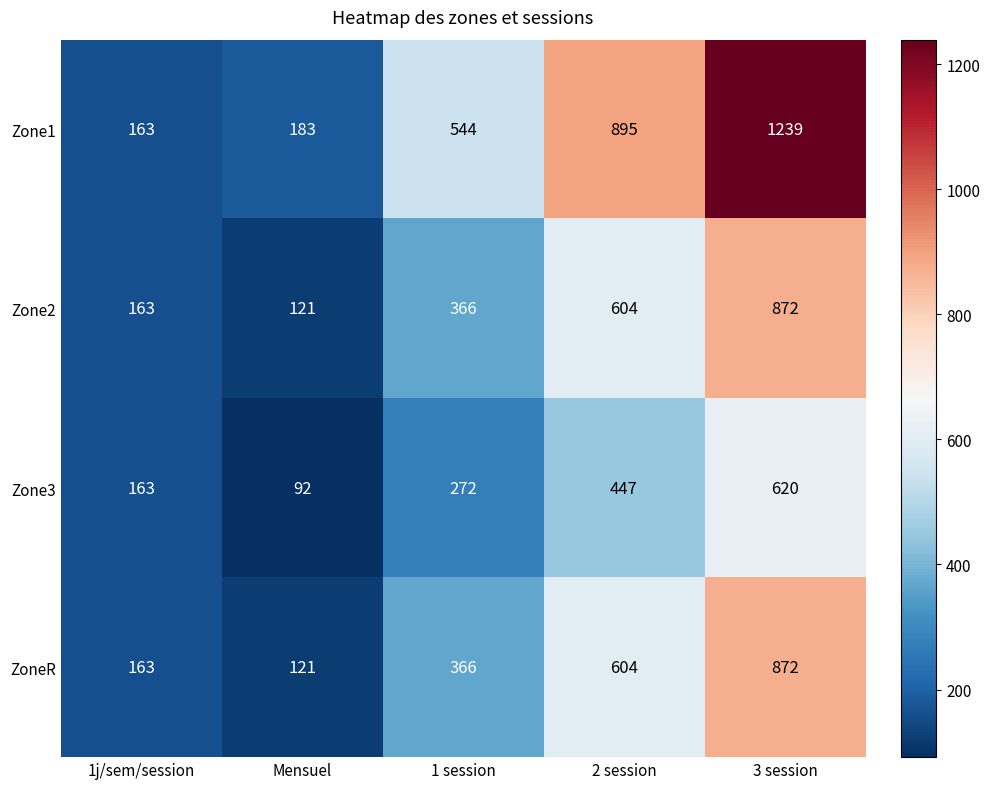

Which series changed the most between Mensuel and 2 session?

Zone1